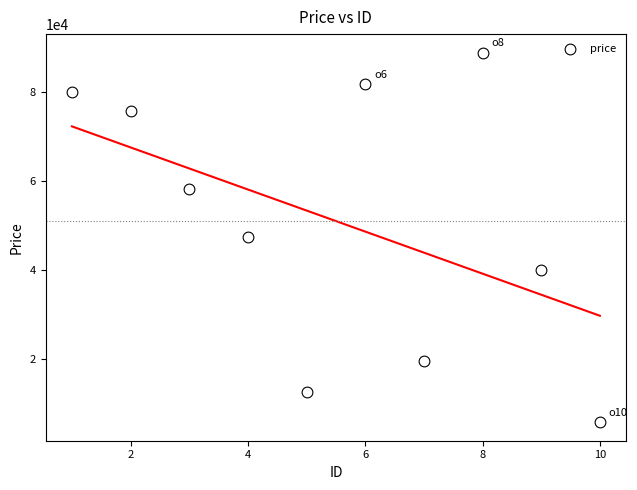

What is the range of Y values (max minus min)?

82923